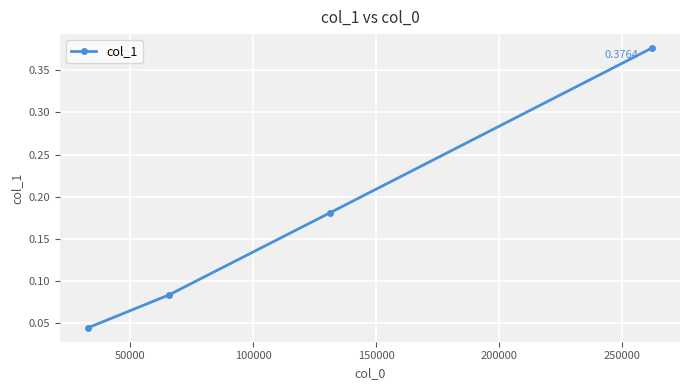

True or false: there are more than 2 points higher than both neighbors.

False